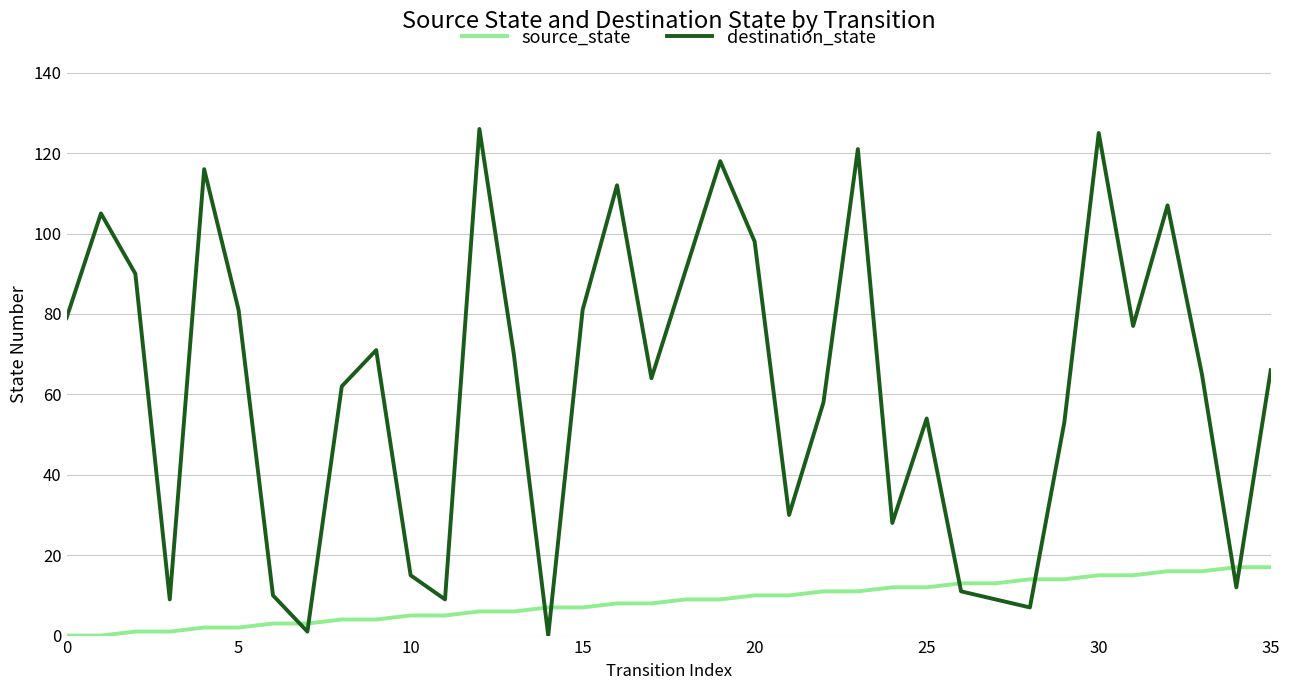

List the series in order of their overall mean, highest first.

destination_state, source_state